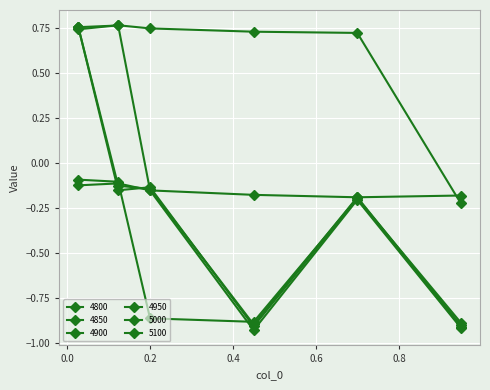

At which label is 4850 closest to 0?

0.2